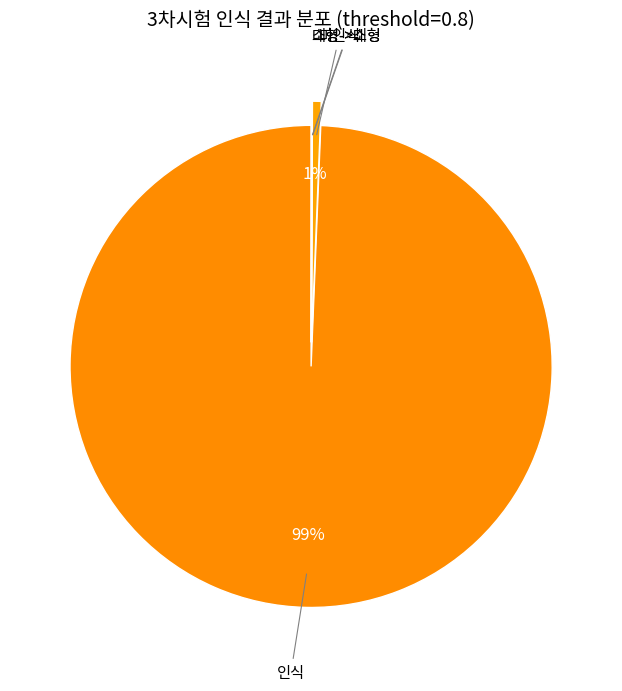

Which category accounts for the majority?

인식